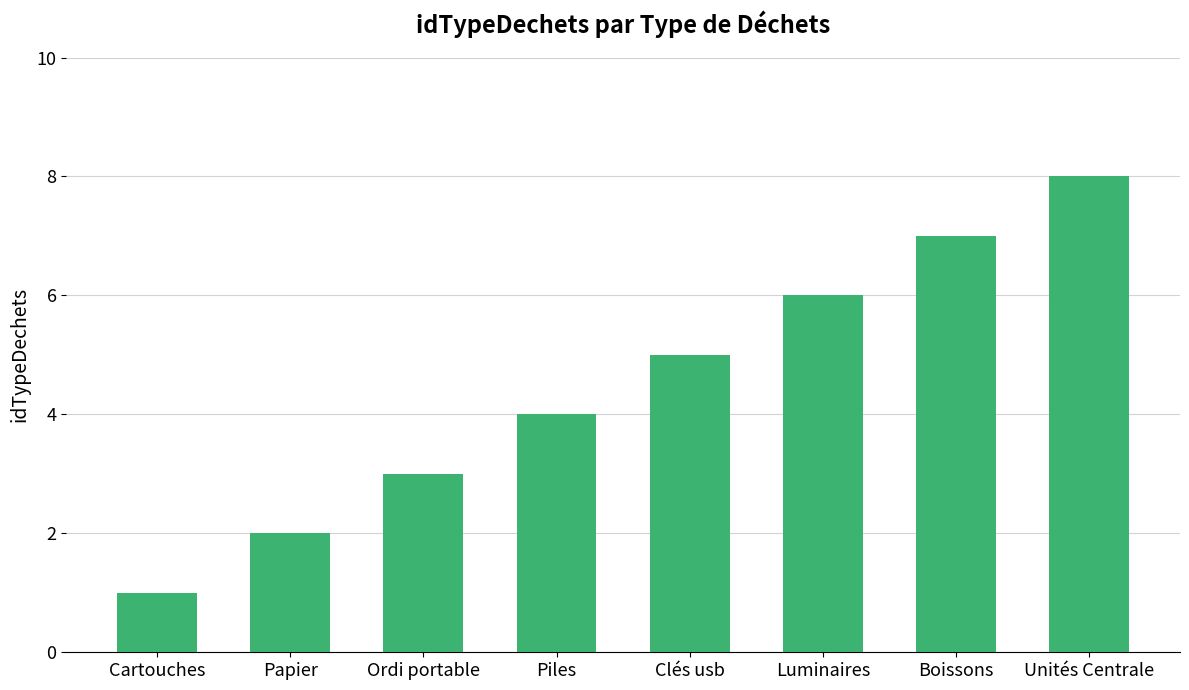

What is the greatest value displayed?

8